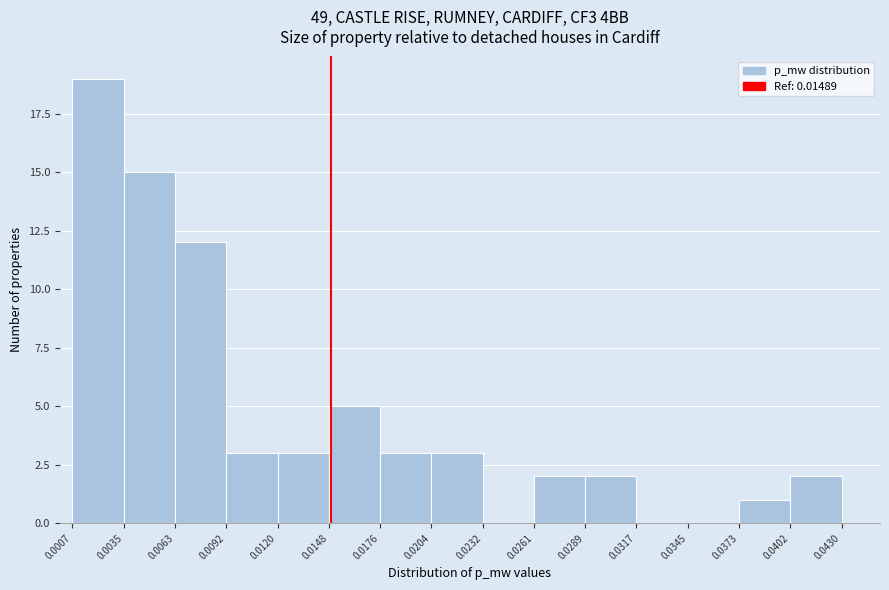

How tall is the bar that spans 0.0261 to 0.0289 on the x-axis? The values are not printed on the chart, so give them approximately, as read against the axis.

2